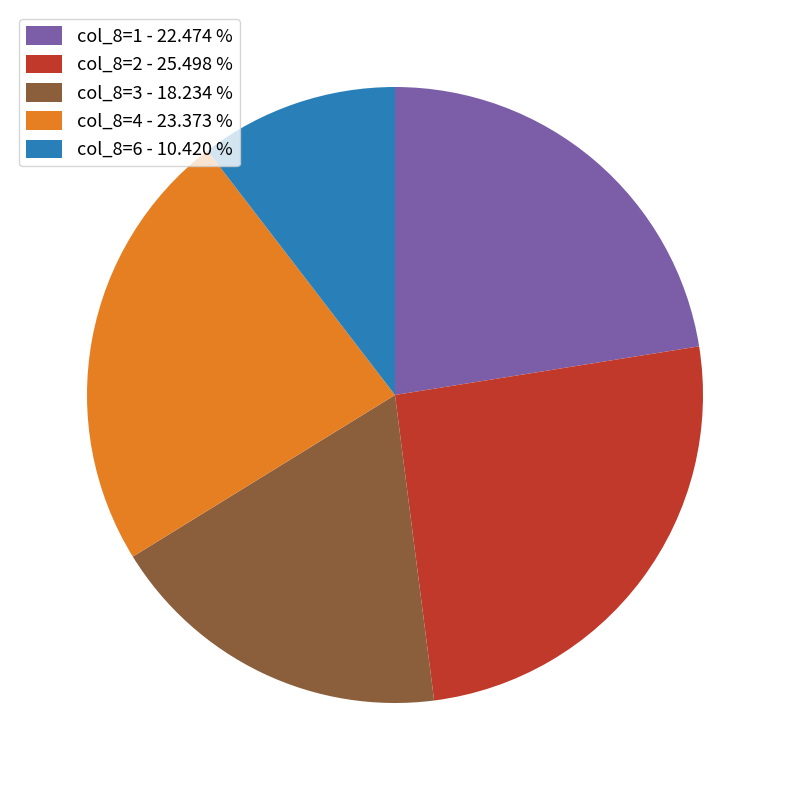

Which slice is the smallest?

col_8=6 - 10.420 %